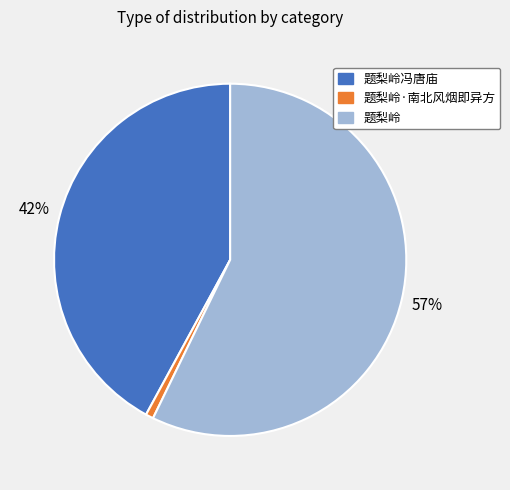

Is the sum of 题梨岭冯唐庙 and 题梨岭·南北风烟即异方 greater than half?

No